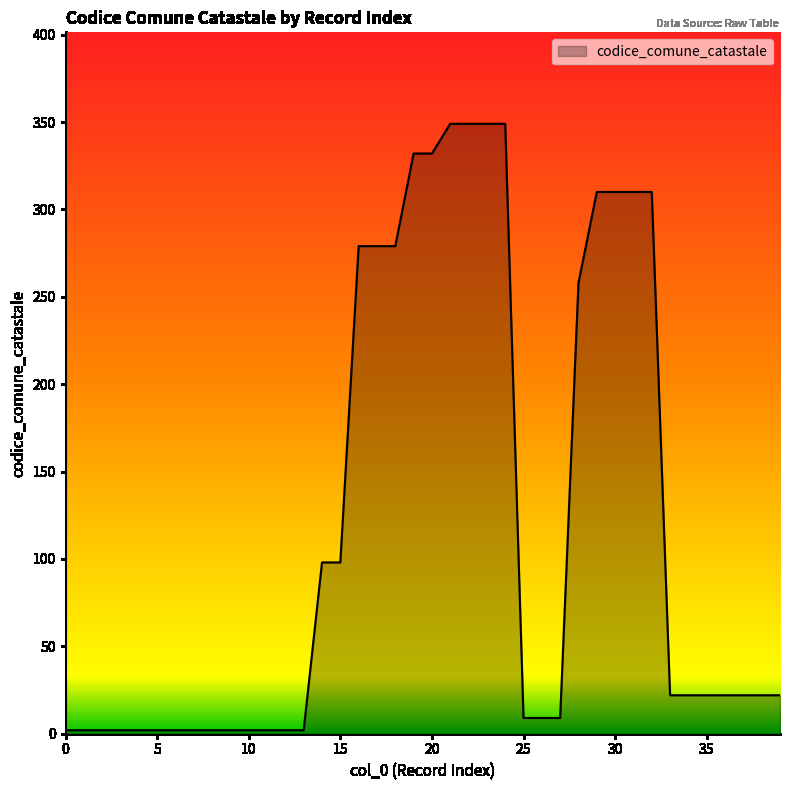

What is the average value?

120